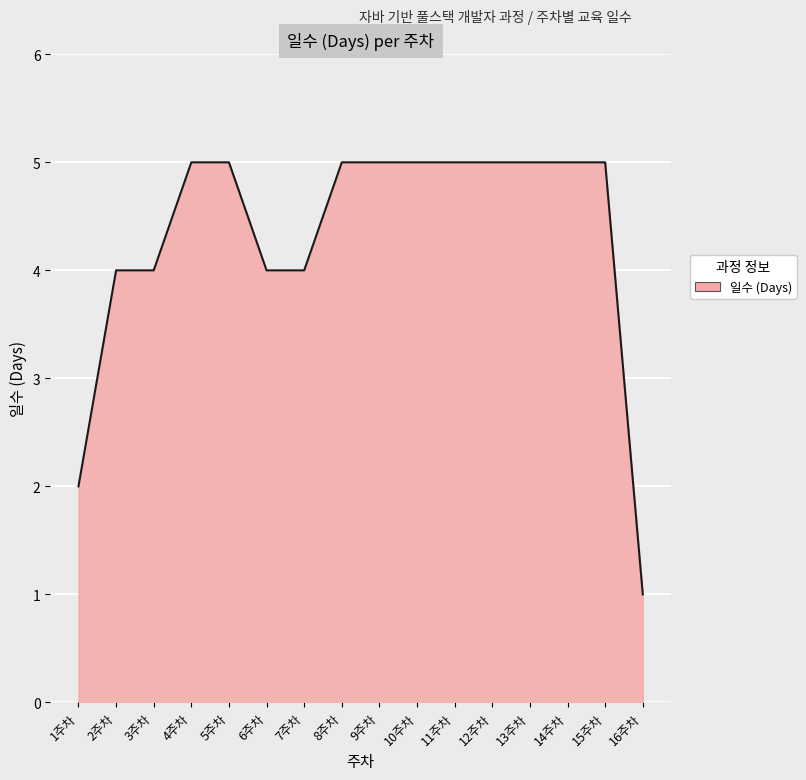

The value at 1주차 is 4. True or false?

False